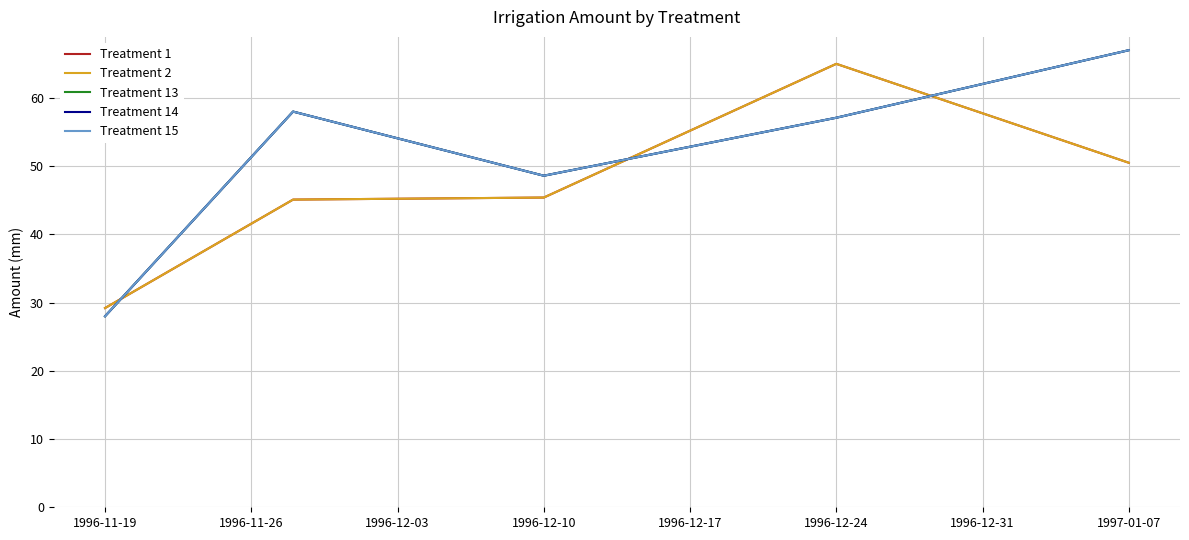

What is the minimum value shown in the chart?

28.0